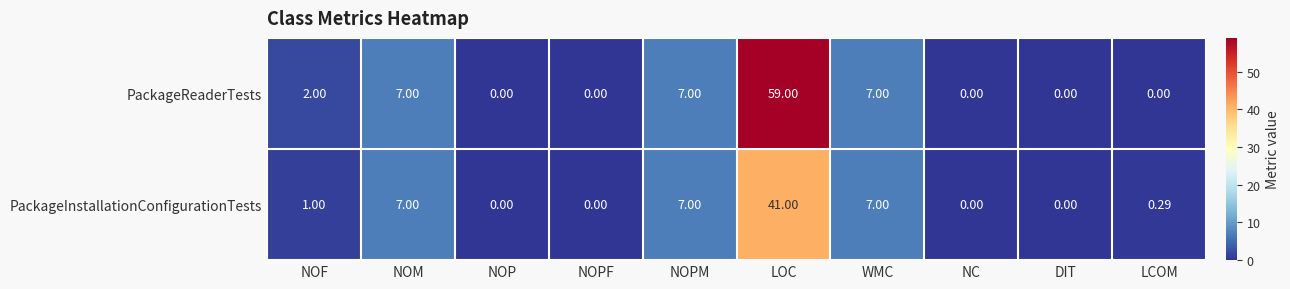

Rank the series by their average value, from lowest to highest.

PackageInstallationConfigurationTests, PackageReaderTests